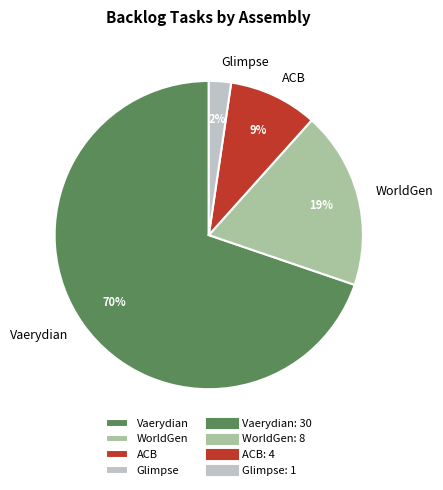

Between Glimpse and Vaerydian, which is larger?

Vaerydian